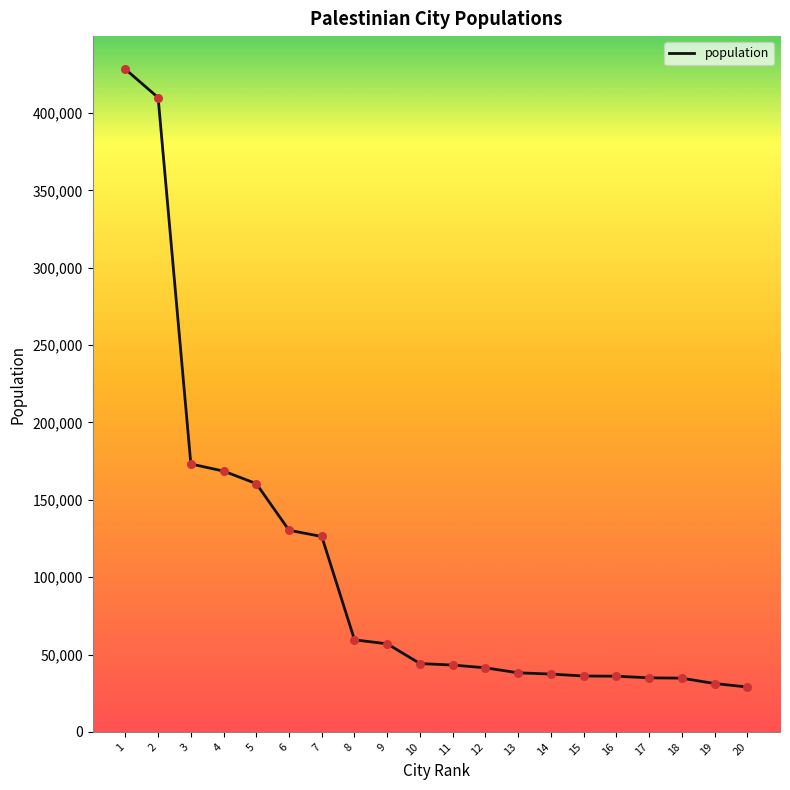

Which has a higher value, 16 or 11?

11